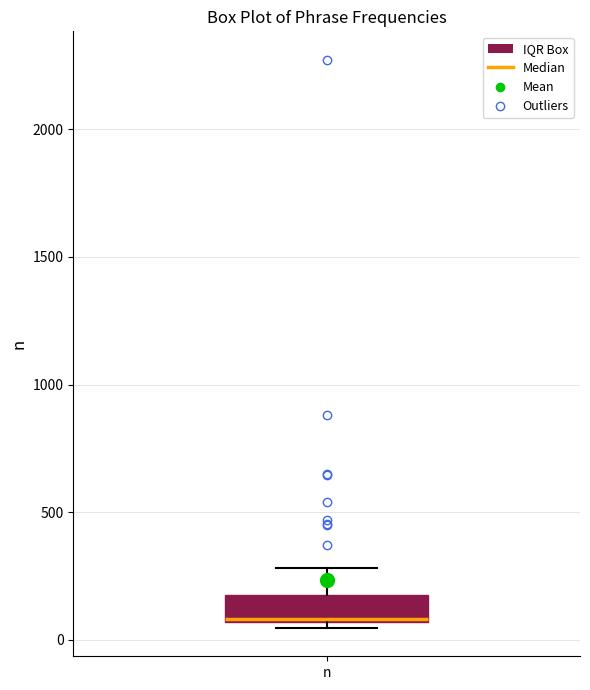

Where does the upper whisker of the box for n end on the y-axis? The values are not printed on the chart, so give them approximately, as read against the axis.

300